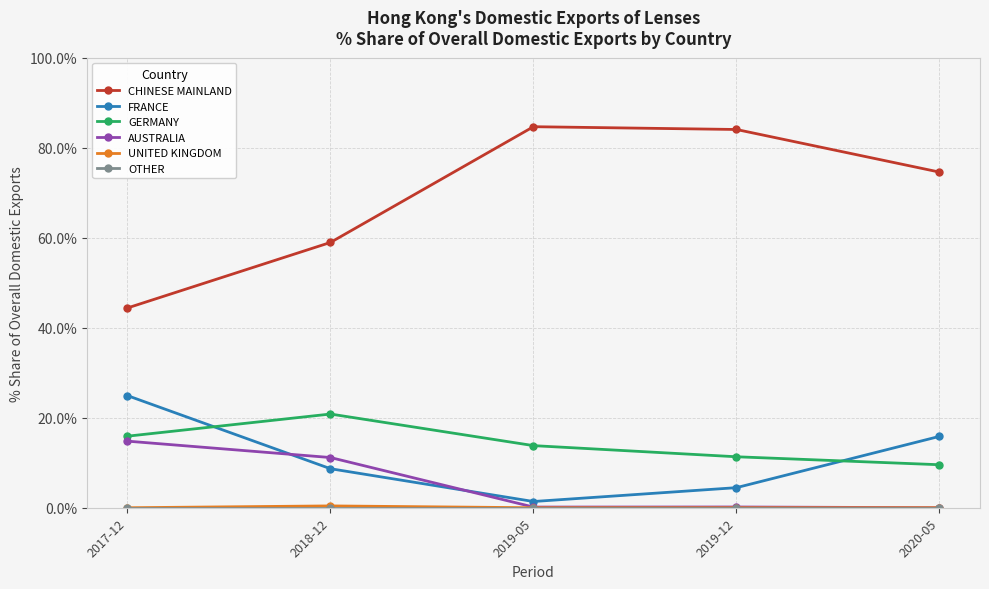

True or false: FRANCE and CHINESE MAINLAND intersect in this chart.

False